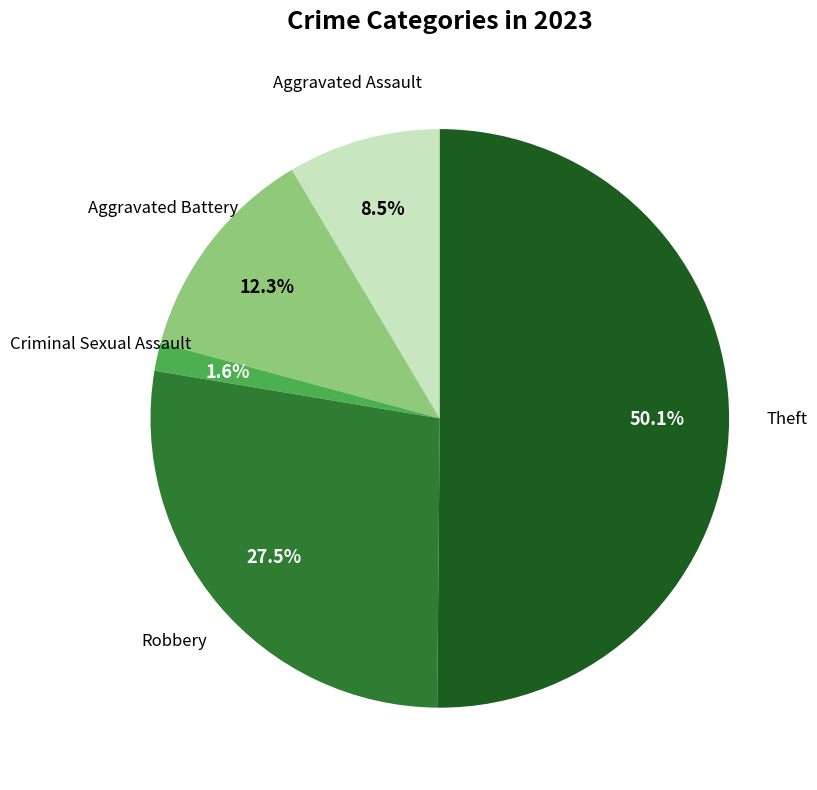

Count the number of slices in the pie.

5